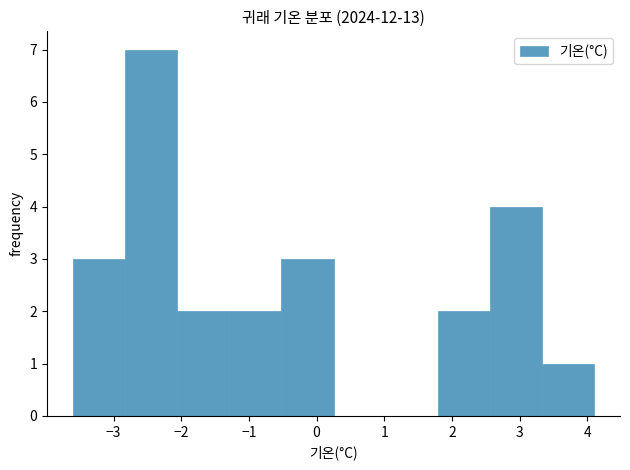

Reading left to right, transcribe this chart: for each bar, give the range it covers on the x-axis and its height. Neither the bar edges nor the heights are printed on the chart, so give them approximately, as read against the axes.

-3.60 to -2.83: 3
-2.83 to -2.06: 7
-2.06 to -1.29: 2
-1.29 to -0.52: 2
-0.52 to 0.25: 3
0.25 to 1.02: 0
1.02 to 1.79: 0
1.79 to 2.56: 2
2.56 to 3.33: 4
3.33 to 4.10: 1